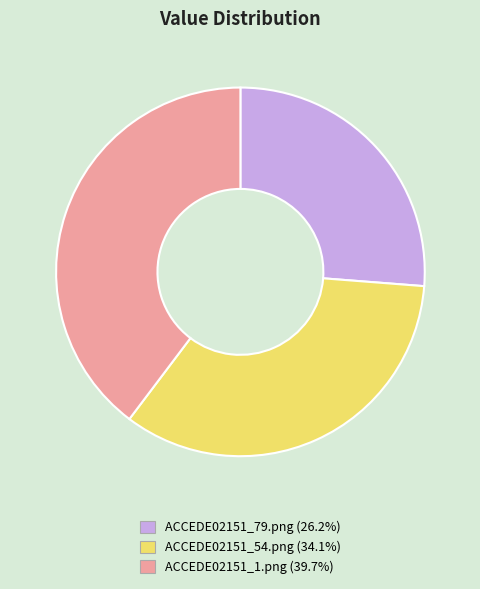

Rank the categories by value from highest to lowest.

ACCEDE02151_1.png, ACCEDE02151_54.png, ACCEDE02151_79.png